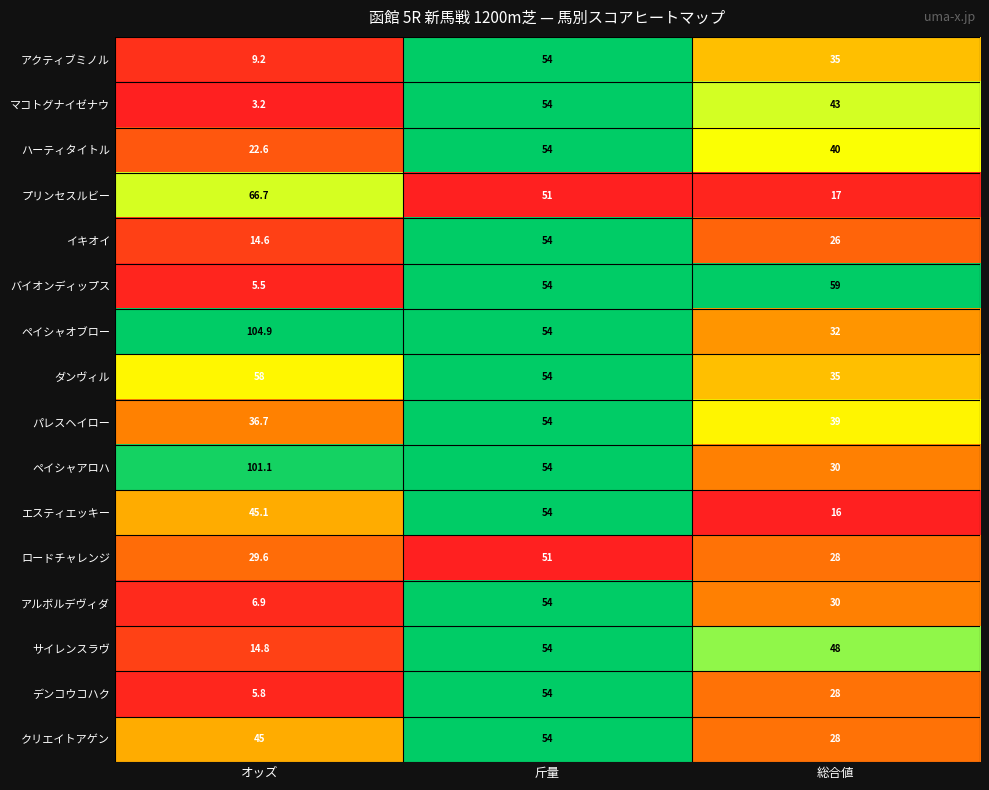

The ハーティタイトル series shows 70.5 at 総合値. True or false?

False